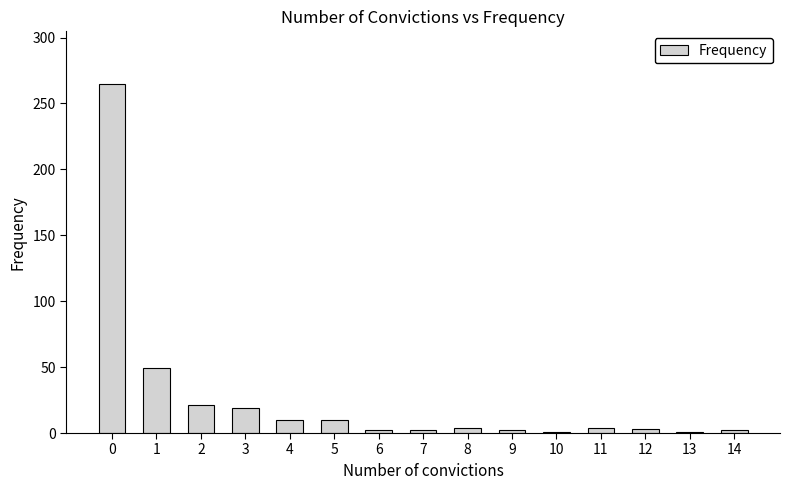

What is the greatest value displayed?

265